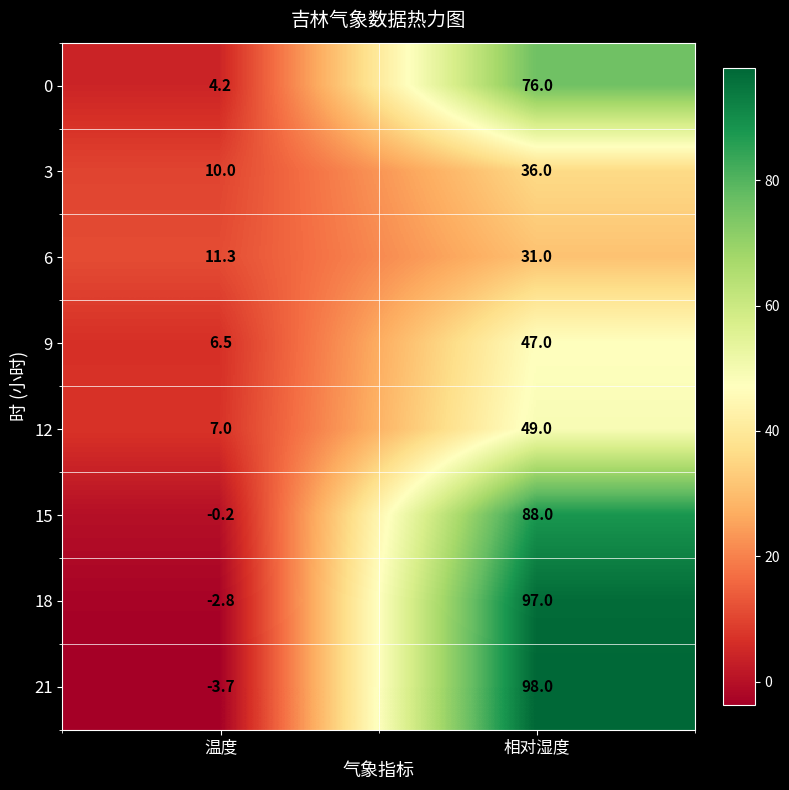

Reading left to right, extract all data points from this chart.

0: 温度=4.2	相对湿度=76.0
3: 温度=10.0	相对湿度=36.0
6: 温度=11.3	相对湿度=31.0
9: 温度=6.5	相对湿度=47.0
12: 温度=7.0	相对湿度=49.0
15: 温度=-0.2	相对湿度=88.0
18: 温度=-2.8	相对湿度=97.0
21: 温度=-3.7	相对湿度=98.0